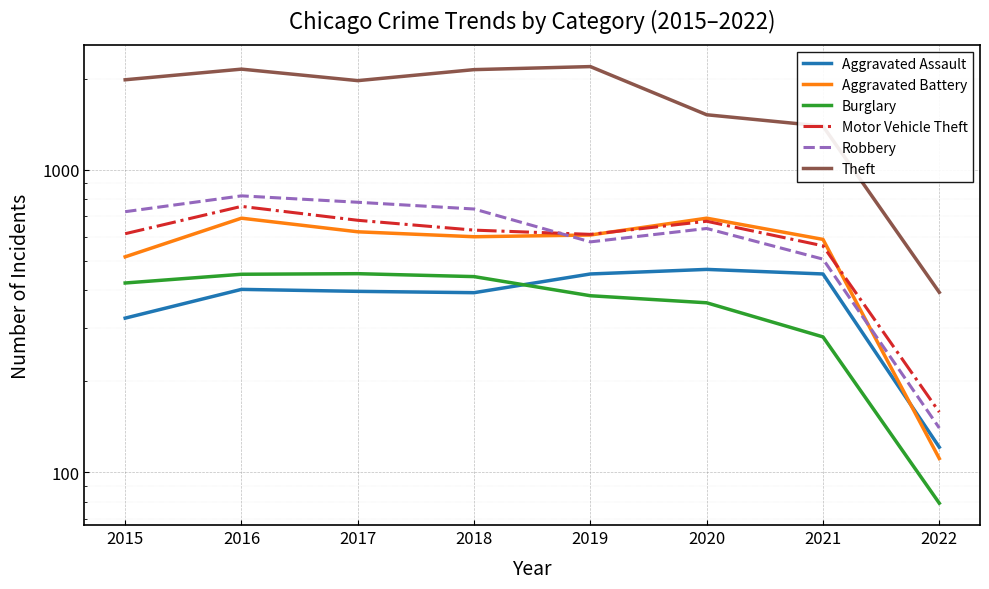

Which series has the largest total across all categories?

Theft